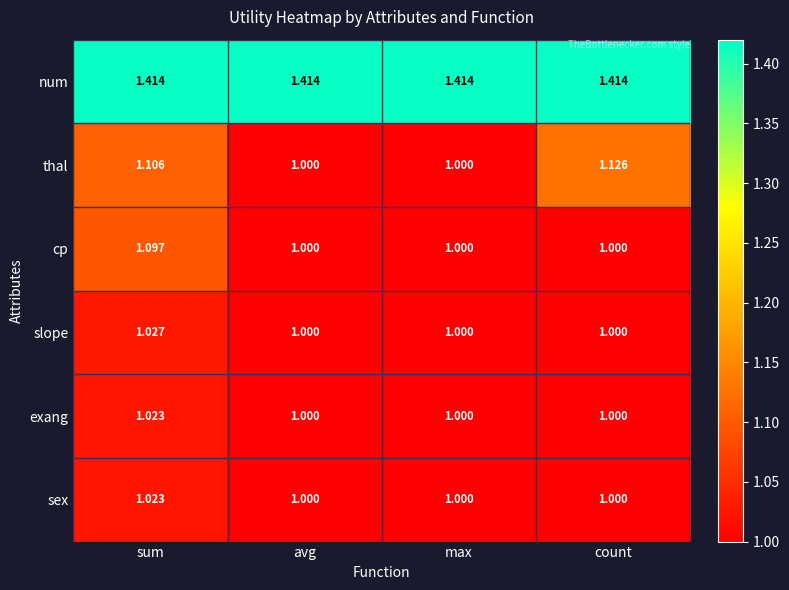

Which series has the largest range (max minus min)?

thal